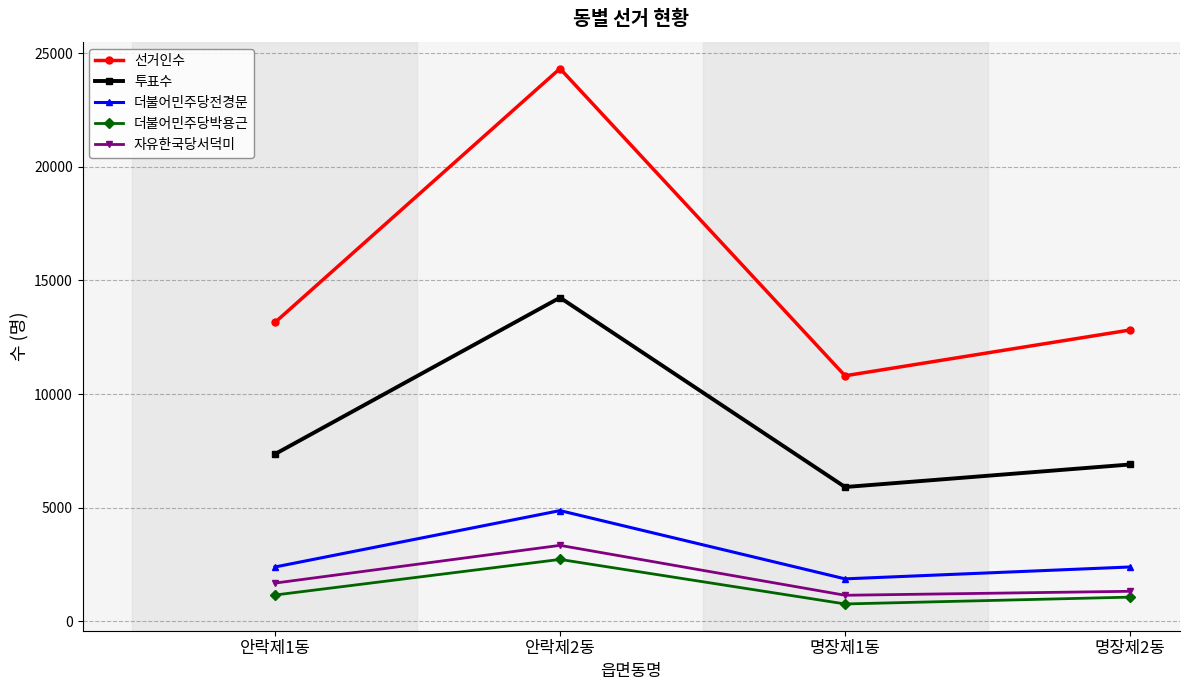

In 선거인수, how many points are higher than both neighbors (excluding endpoints)?

1